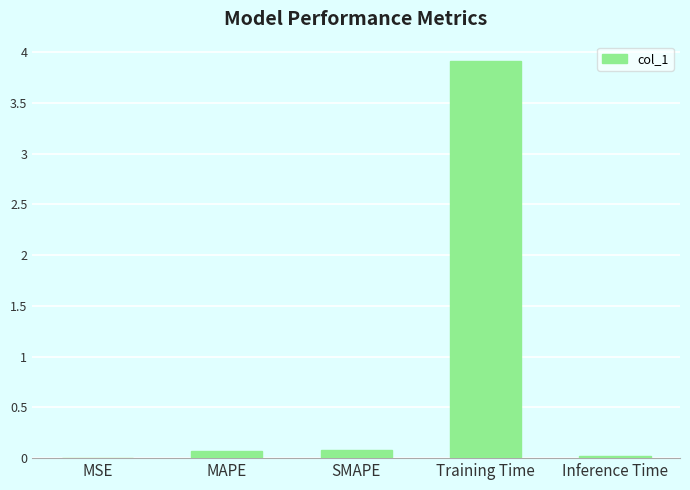

Are the bars horizontal?

No